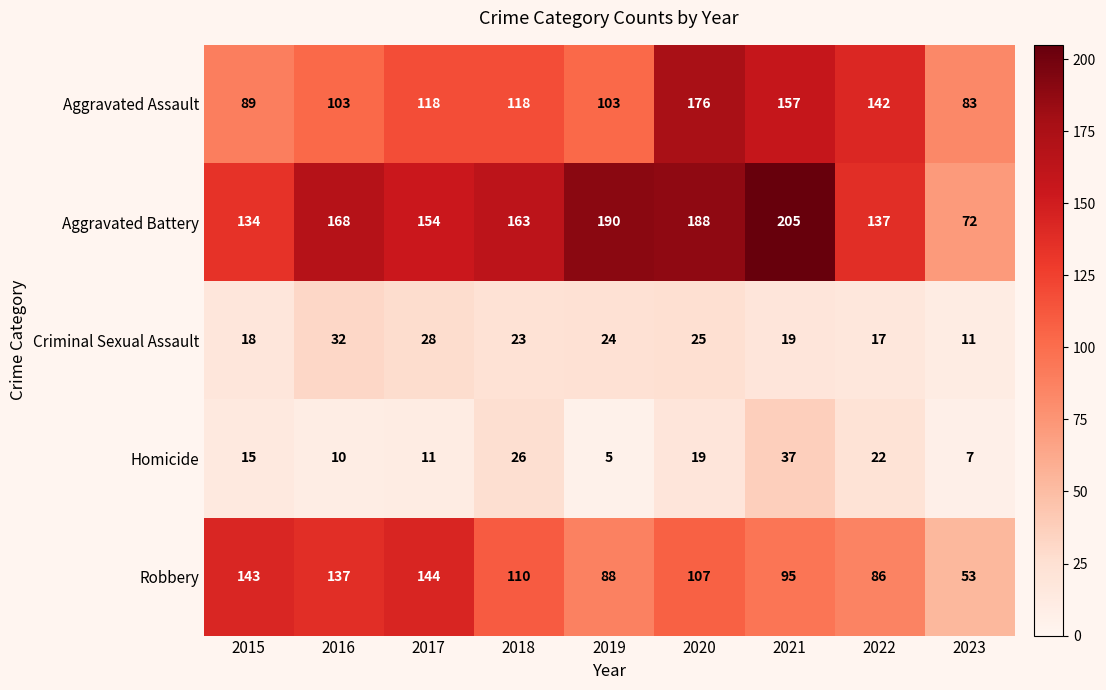

Read the Homicide value at 2021.

37